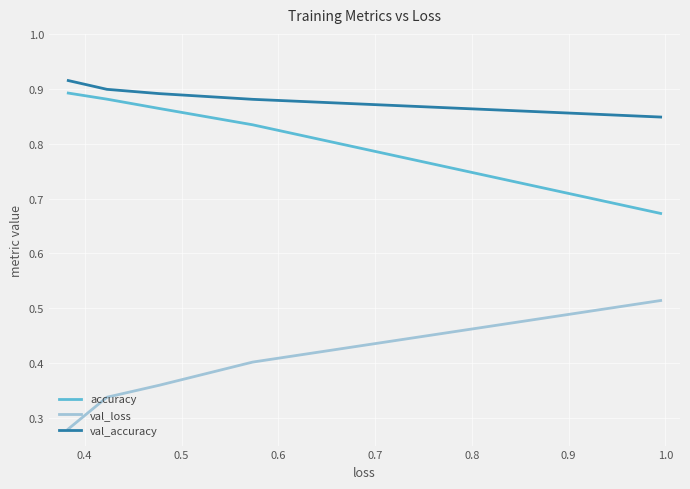

How many data points does each series have?

5